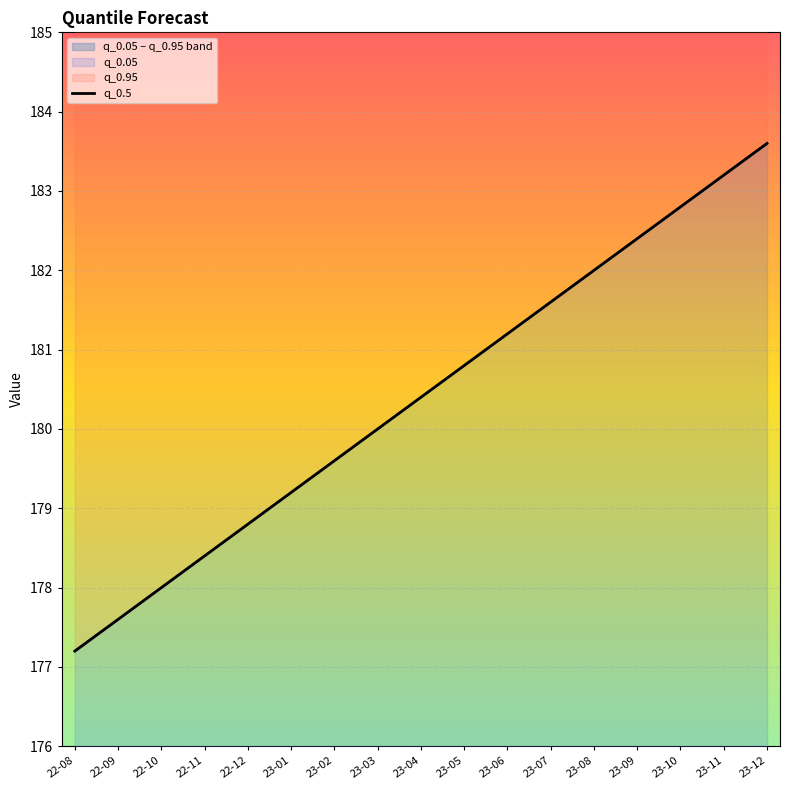

What is the change in value from 22-09 to 23-12?

+6.0